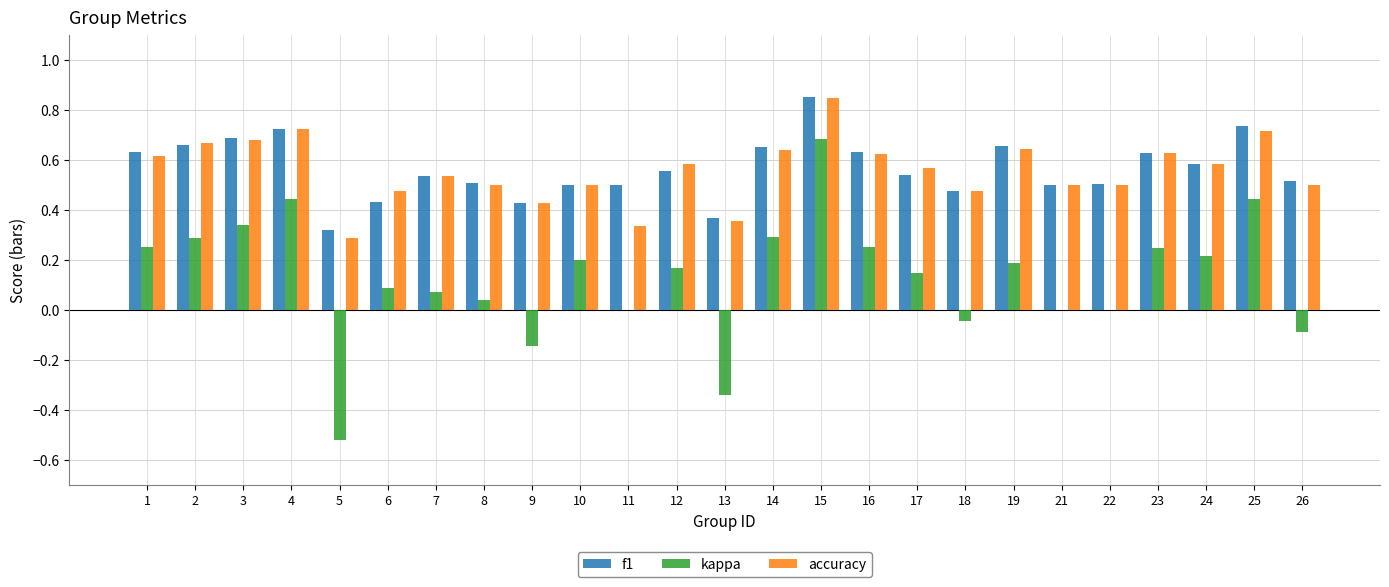

The accuracy series shows 0.9 at 12. True or false?

False